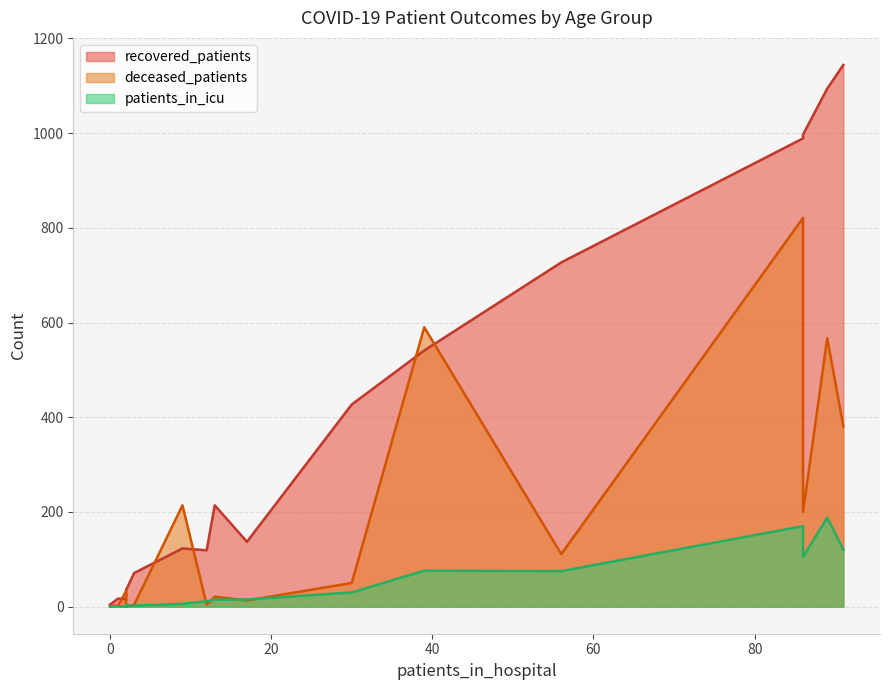

How many interior local valleys does the patients_in_icu series have?

1